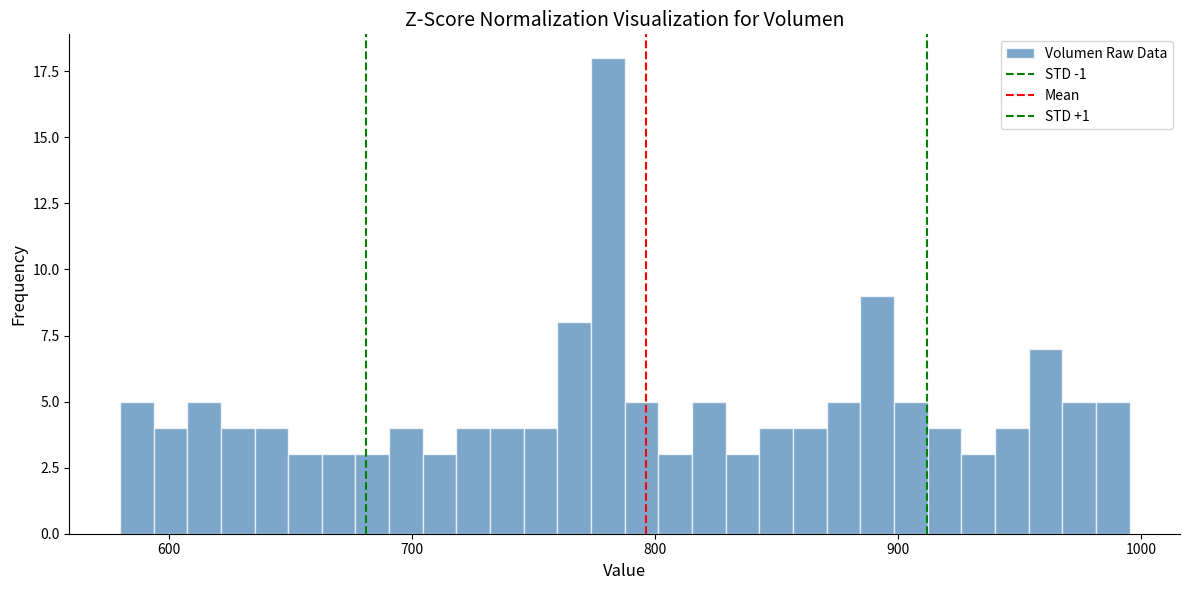

Read against the x-axis, roughly where is the centre of the tallest bar?

780